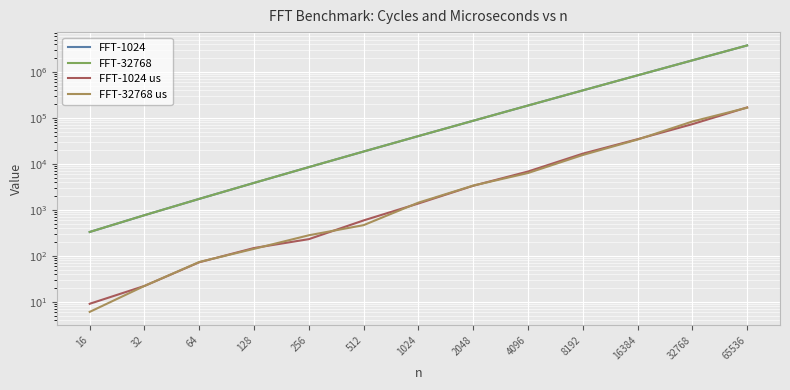

What is the difference between the second highest and second lowest values in the FFT-1024 us series?

72505